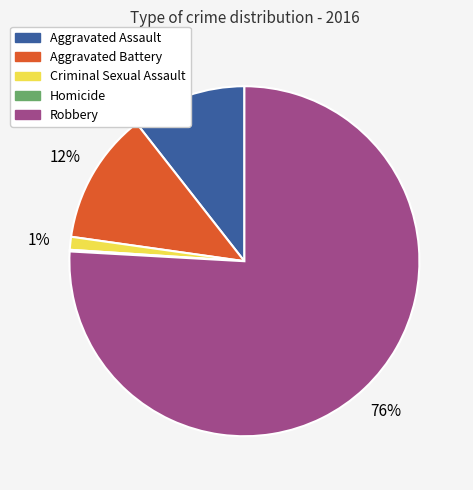

What is the ratio of the value at Aggravated Assault to the value at Robbery?

0.1